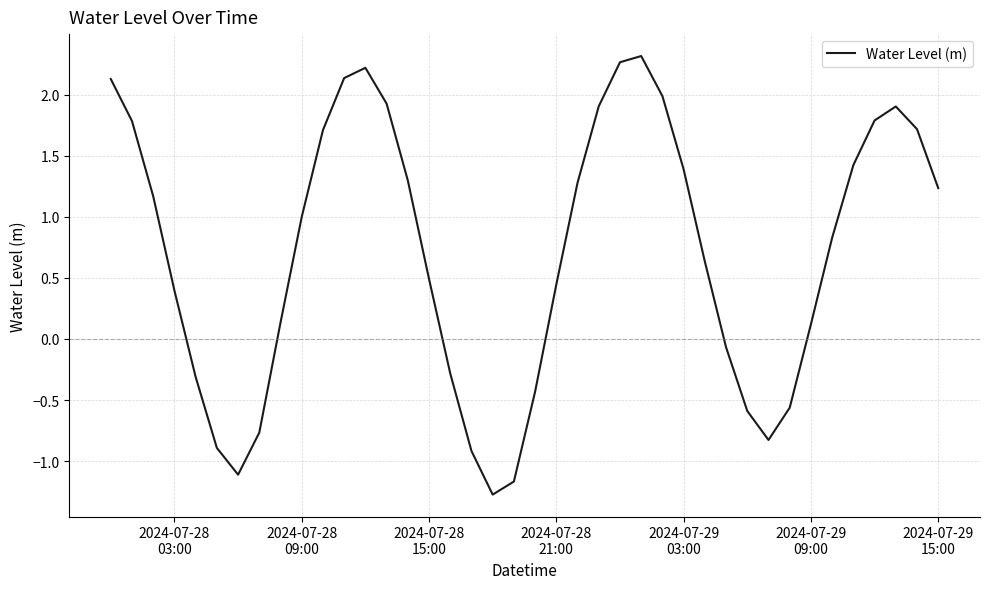

What is the smallest value displayed?

-1.3